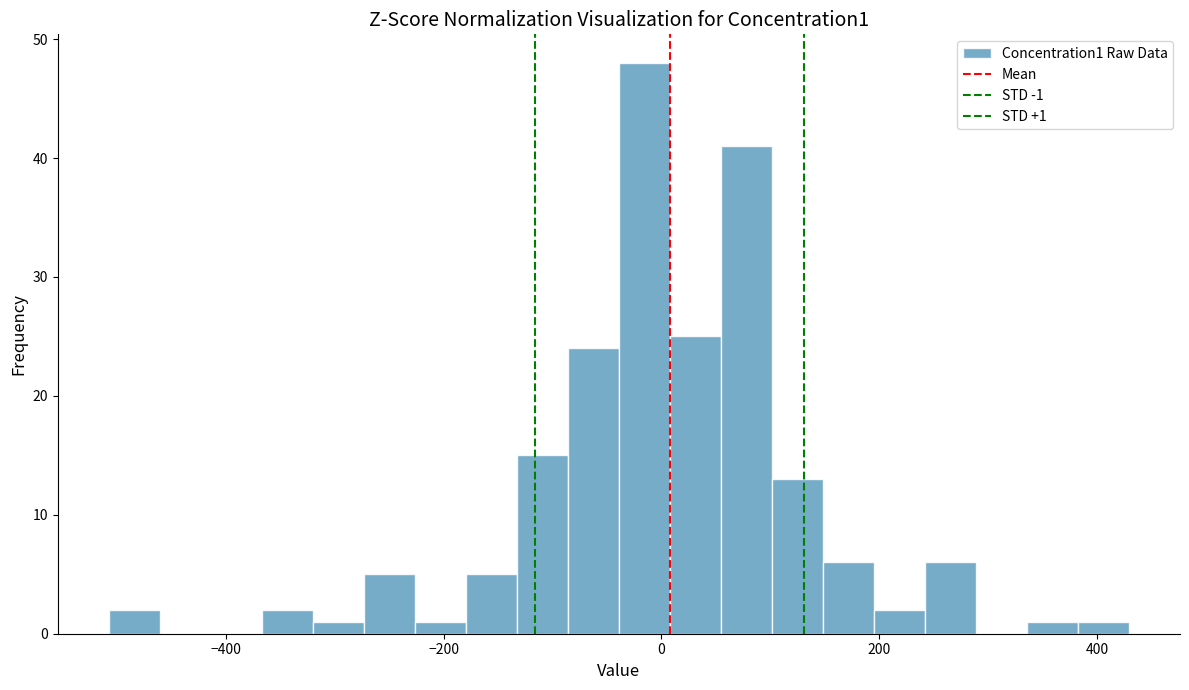

Read against the x-axis, roughly where is the centre of the tallest bar?

-20